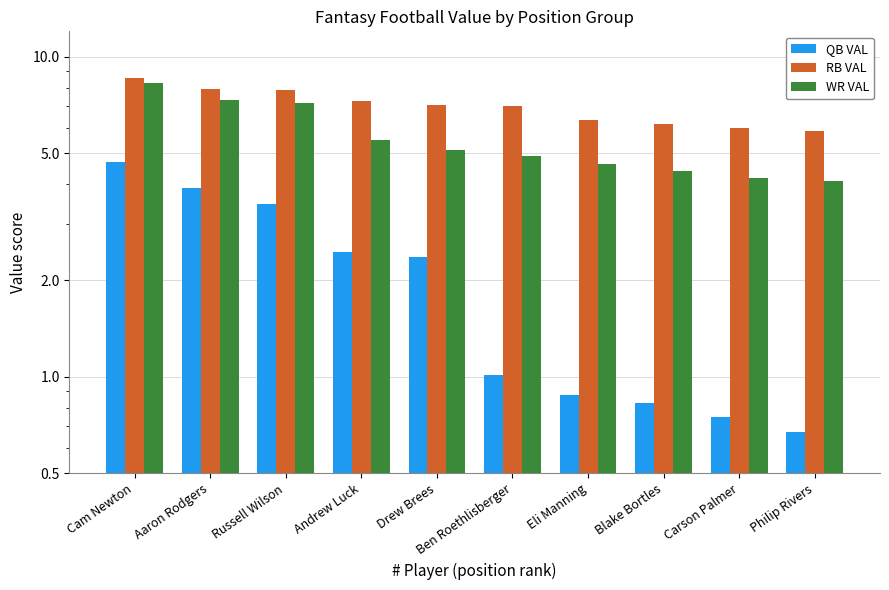

Reading left to right, what are all the values shown in this chart?

QB VAL: 4.7	3.9	3.5	2.5	2.4	1.0	0.9	0.8	0.7	0.7
RB VAL: 8.6	7.9	7.8	7.3	7.1	7.0	6.3	6.2	6.0	5.9
WR VAL: 8.3	7.3	7.2	5.5	5.1	4.9	4.6	4.4	4.2	4.1